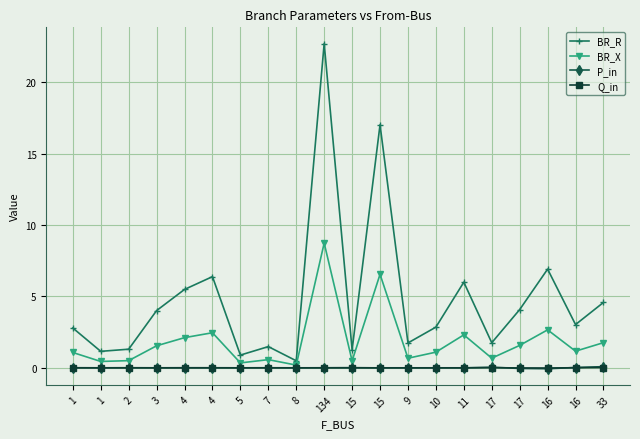

Count the number of categories in the chart.

20